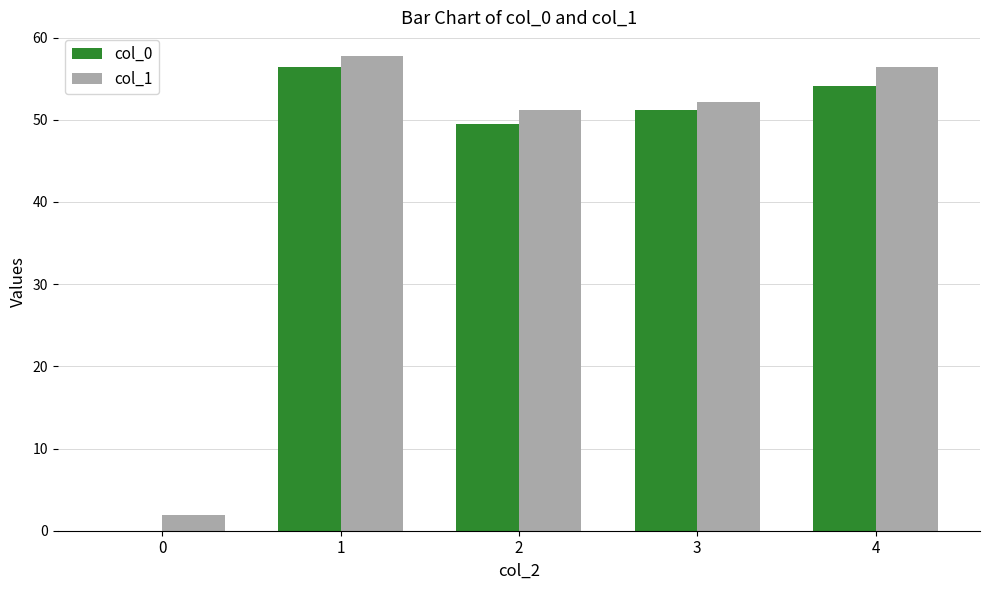

What is the maximum value for col_0?

56.4